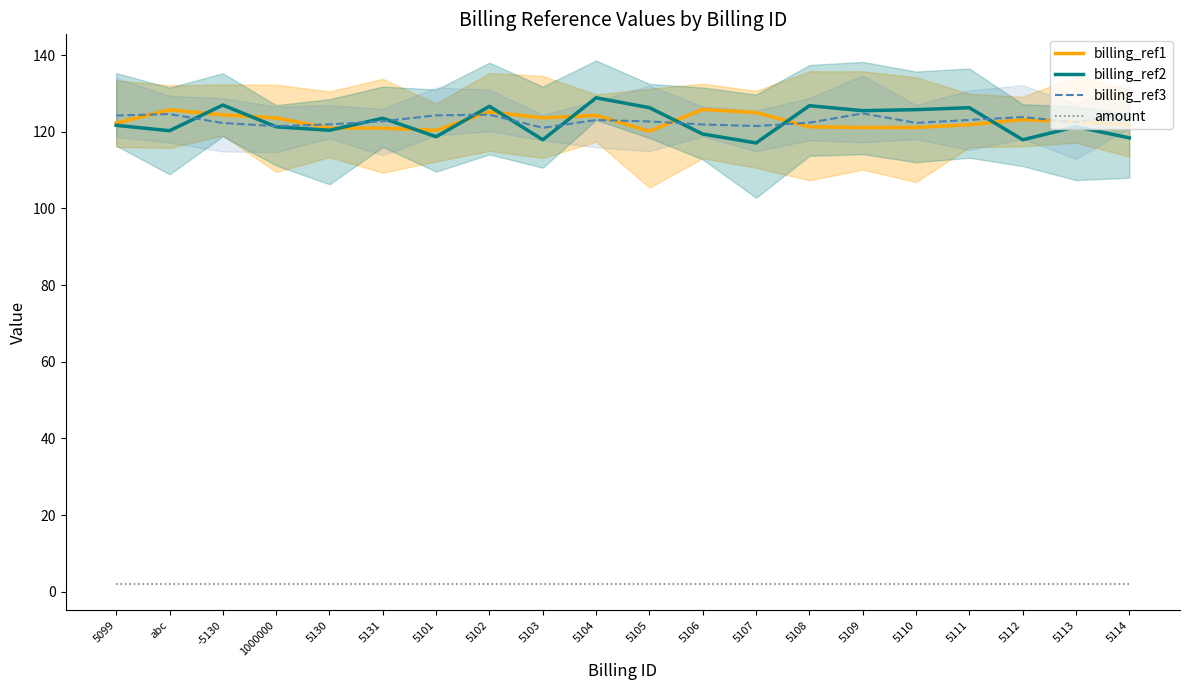

Reading left to right, list all the values displayed in this chart.

billing_ref1: 122.2	125.7	124.4	123.6	120.9	120.9	120.3	125.2	123.6	124.2	120.1	125.8	125.0	121.3	121.1	121.1	121.8	123.1	122.6	121.7
billing_ref2: 121.7	120.3	126.9	121.3	120.4	123.5	118.7	126.6	117.9	128.8	126.3	119.4	117.1	126.8	125.5	125.7	126.3	117.9	121.3	118.4
billing_ref3: 124.2	124.6	122.3	121.4	121.9	122.7	124.3	124.4	121.0	123.0	122.7	121.9	121.5	122.4	124.8	122.3	123.1	123.8	122.5	124.9
amount: 2.0	2.0	2.0	2.0	2.0	2.0	2.0	2.0	2.0	2.0	2.0	2.0	2.0	2.0	2.0	2.0	2.0	2.0	2.0	2.0